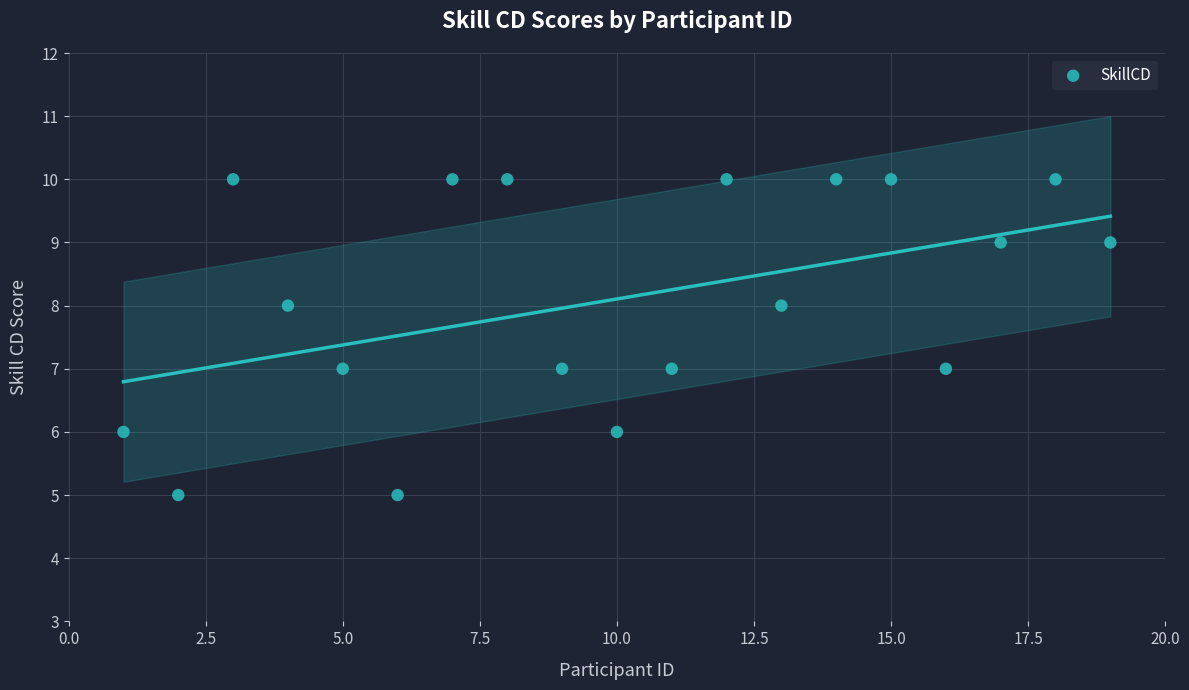

What is the range of Y values (max minus min)?

5